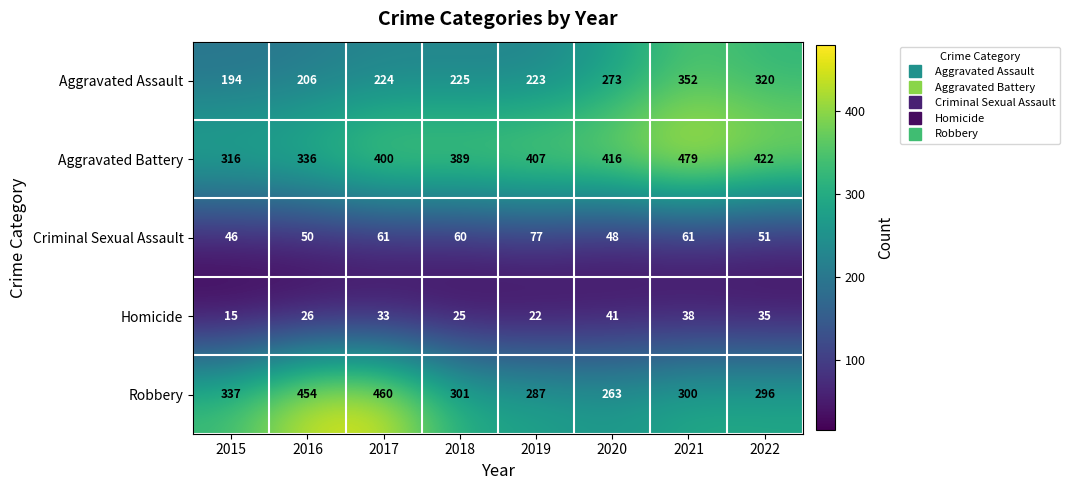

Between 2018 and 2019, which series saw the biggest shift?

Aggravated Battery